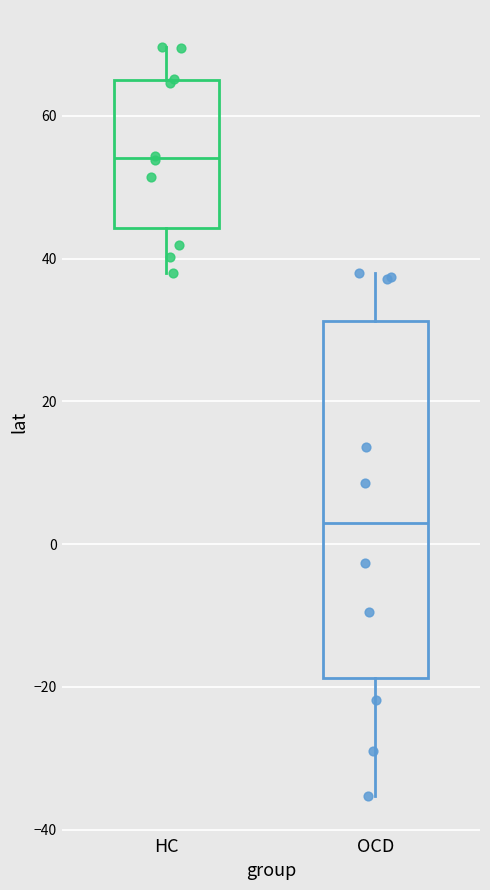

Comparing the boxes themselves (not the whiskers), which one is the tallest?

OCD